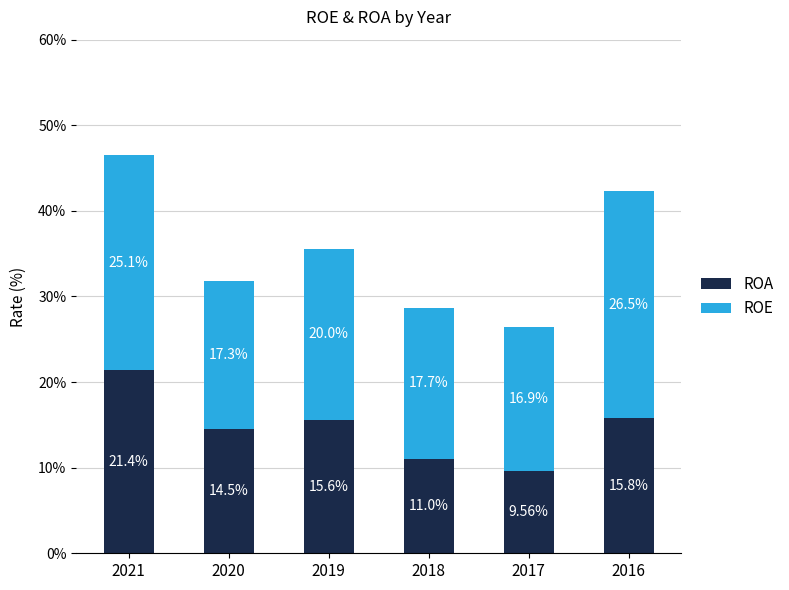

What is the total value across all series at 2020?

31.8